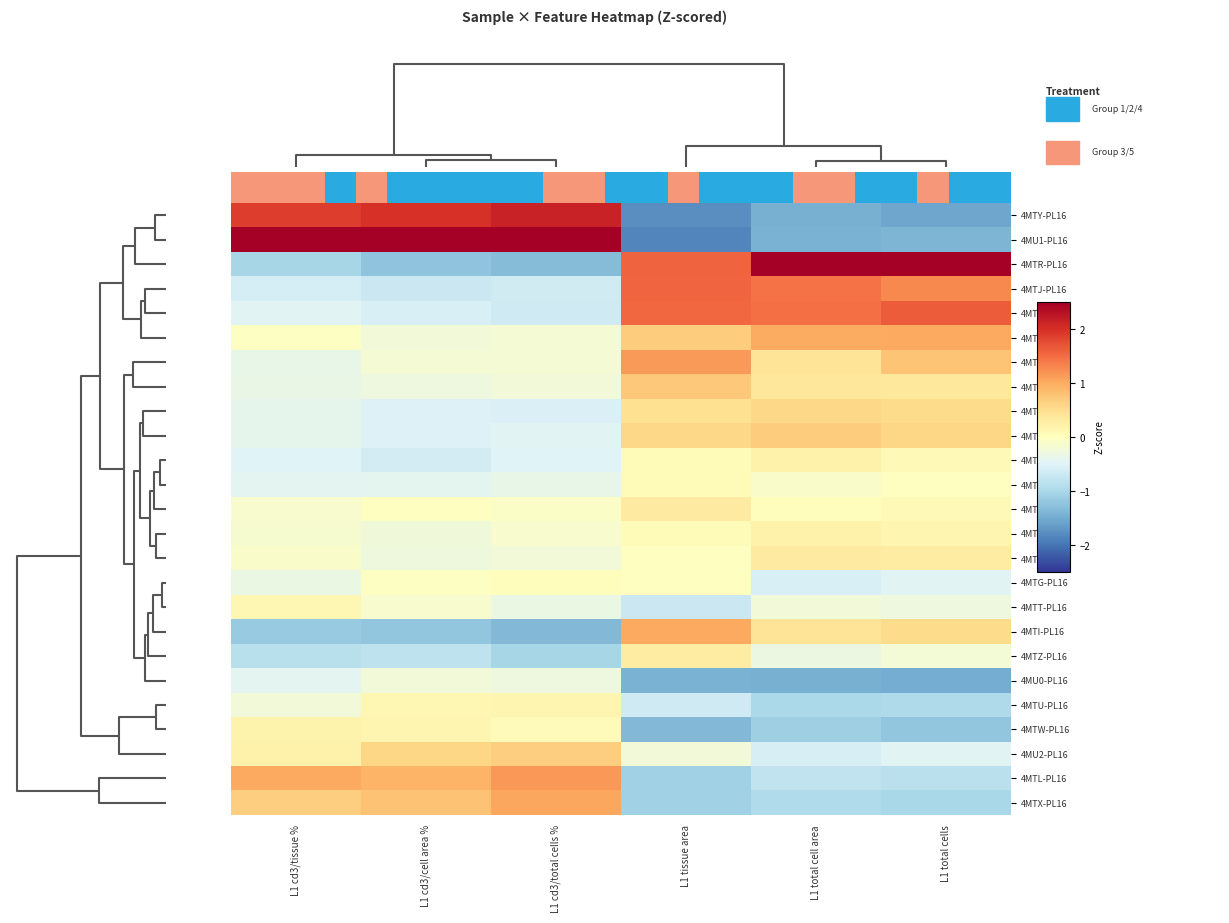

Rank the series at L1 total cells from highest to lowest value.

4MTR-PL16, 4MTO-PL16, 4MTJ-PL16, 4MTF-PL16, 4MTM-PL16, 4MTK-PL16, 4MTE-PL16, 4MTI-PL16, 4MTN-PL16, 4MTQ-PL16, 4MTH-PL16, 4MTP-PL16, 4MTV-PL16, 4MTS-PL16, 4MTZ-PL16, 4MTT-PL16, 4MTG-PL16, 4MU2-PL16, 4MTL-PL16, 4MTU-PL16, 4MTX-PL16, 4MTW-PL16, 4MU1-PL16, 4MU0-PL16, 4MTY-PL16